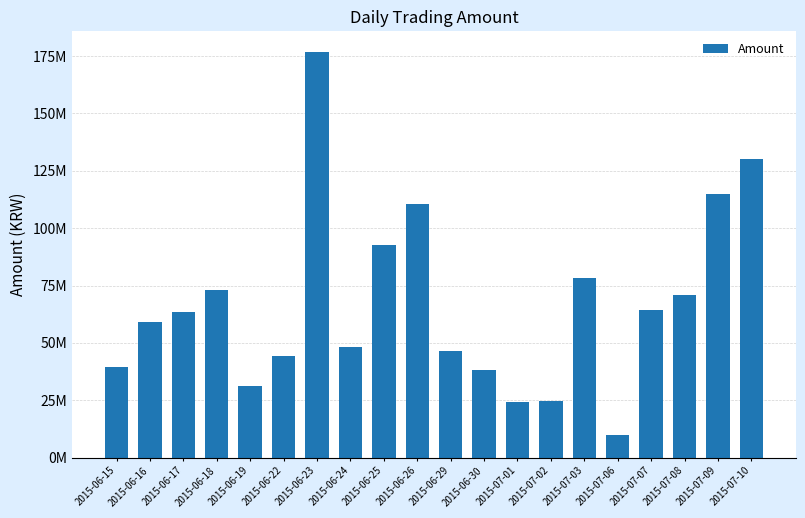

At which label is the value closest to 93339637?

2015-06-25